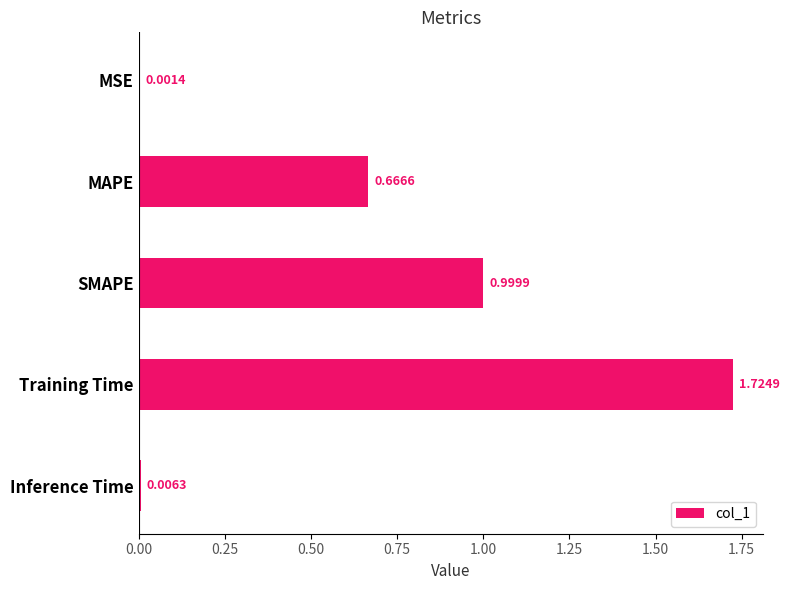

At which label is the value closest to 0?

MSE